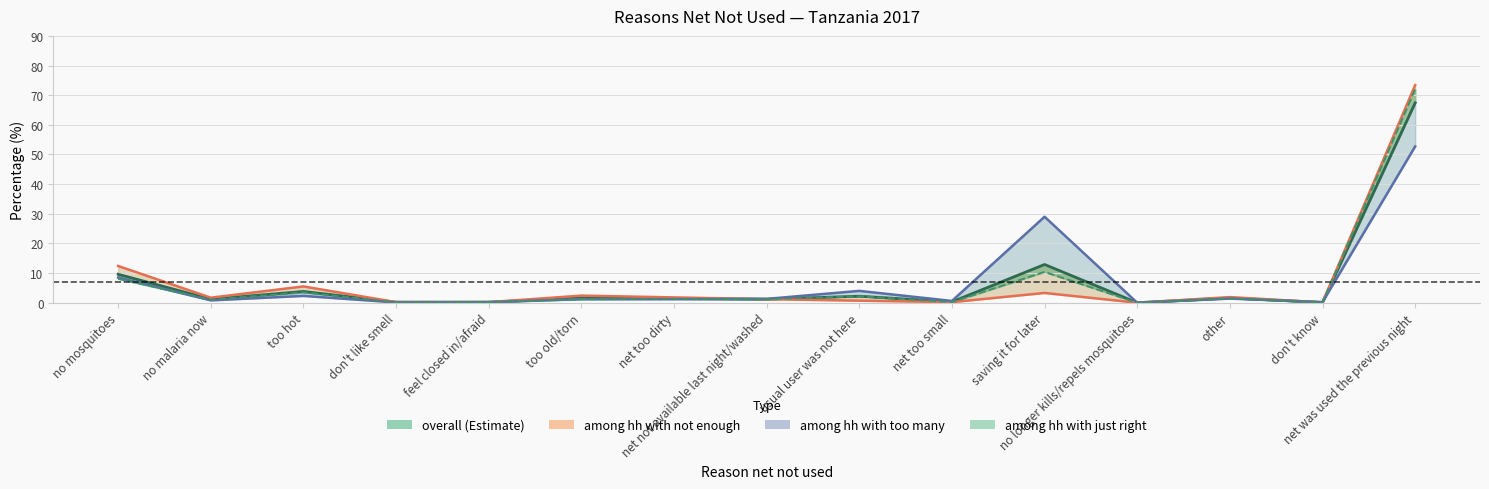

What value does the among hh with not enough series have at feel closed in/afraid?

0.2